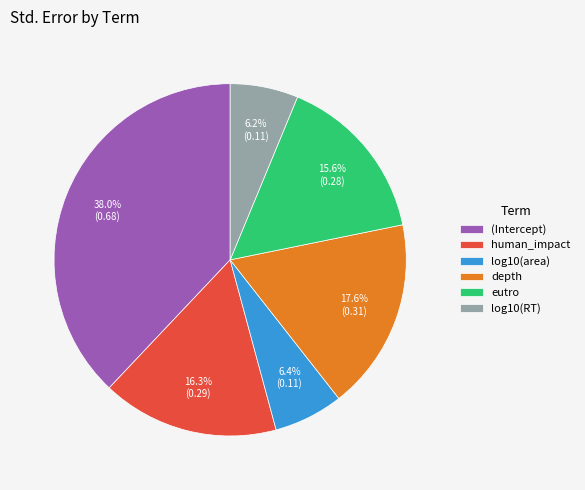

Does log10(RT) account for over 50% of the chart?

No